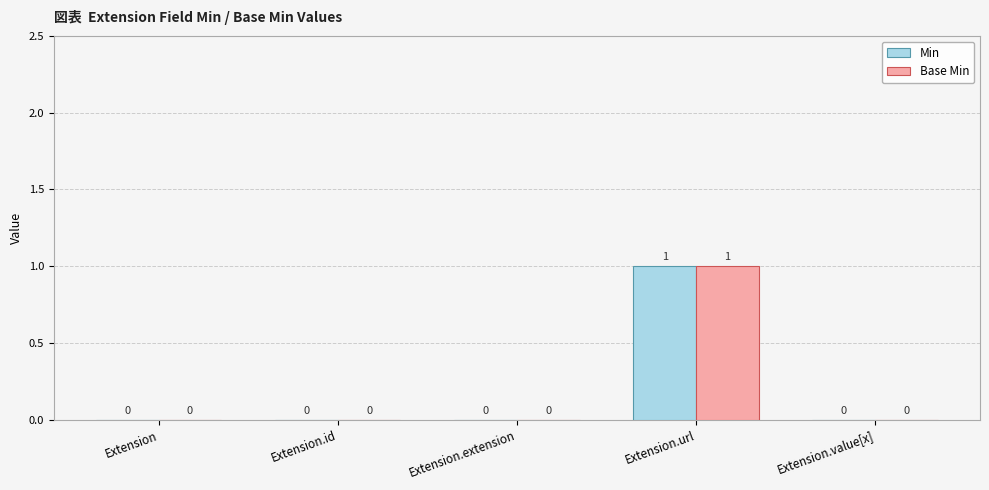

How many Min values are between 0 and 1?

5